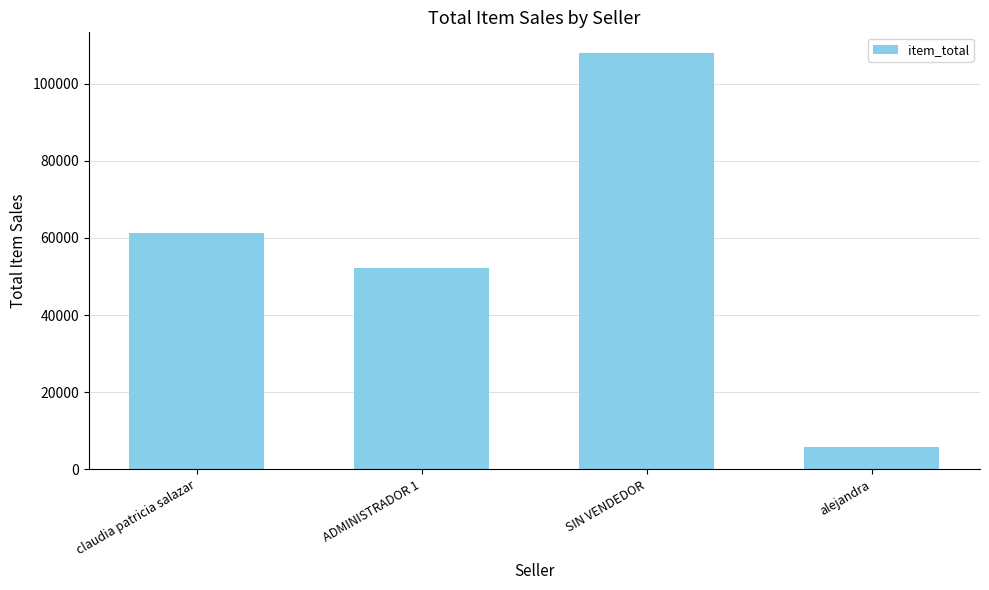

Reading left to right, transcribe all the data shown in this chart.

61200.0	52100.0	107900.0	5700.0